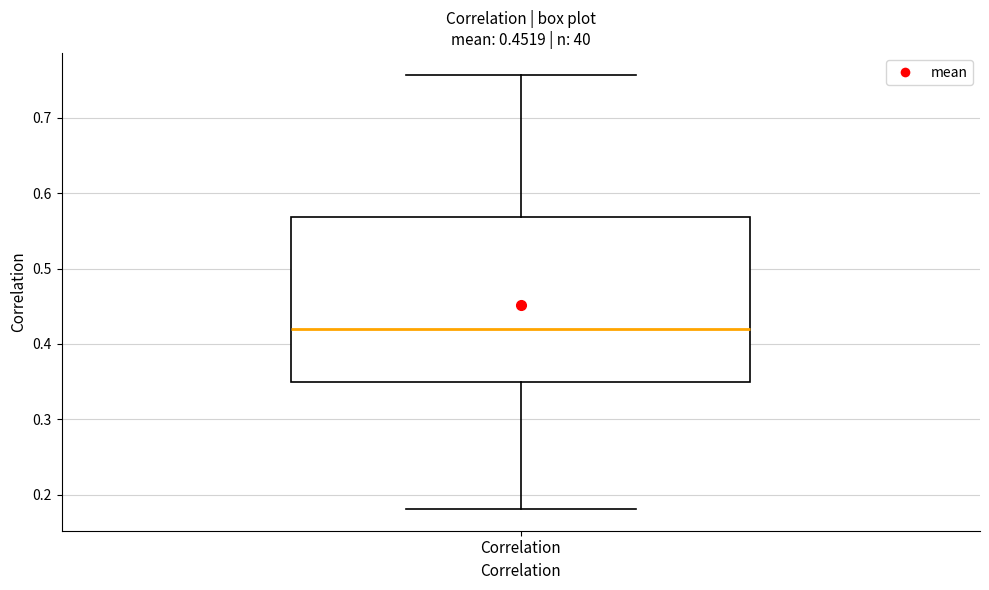

Transcribe this box plot: give where the median line is, the range the box spans, and where the two whiskers end, as read against the y-axis. The values are not printed on the chart, so give them approximately, as read against the axis.

median 0.42, box 0.35 to 0.57, whiskers 0.18 to 0.76